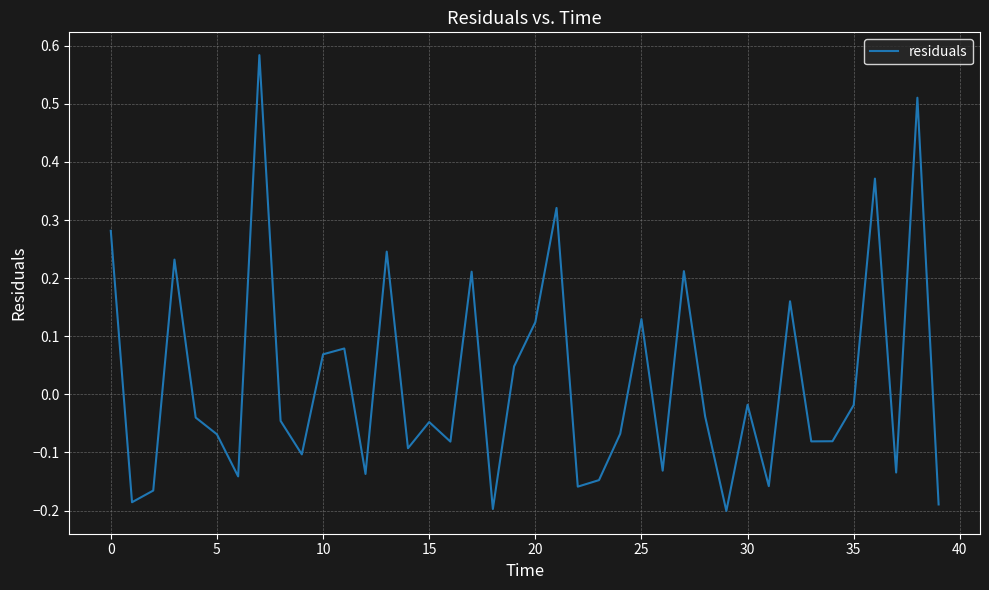

What is the difference between the maximum and minimum values?

0.8